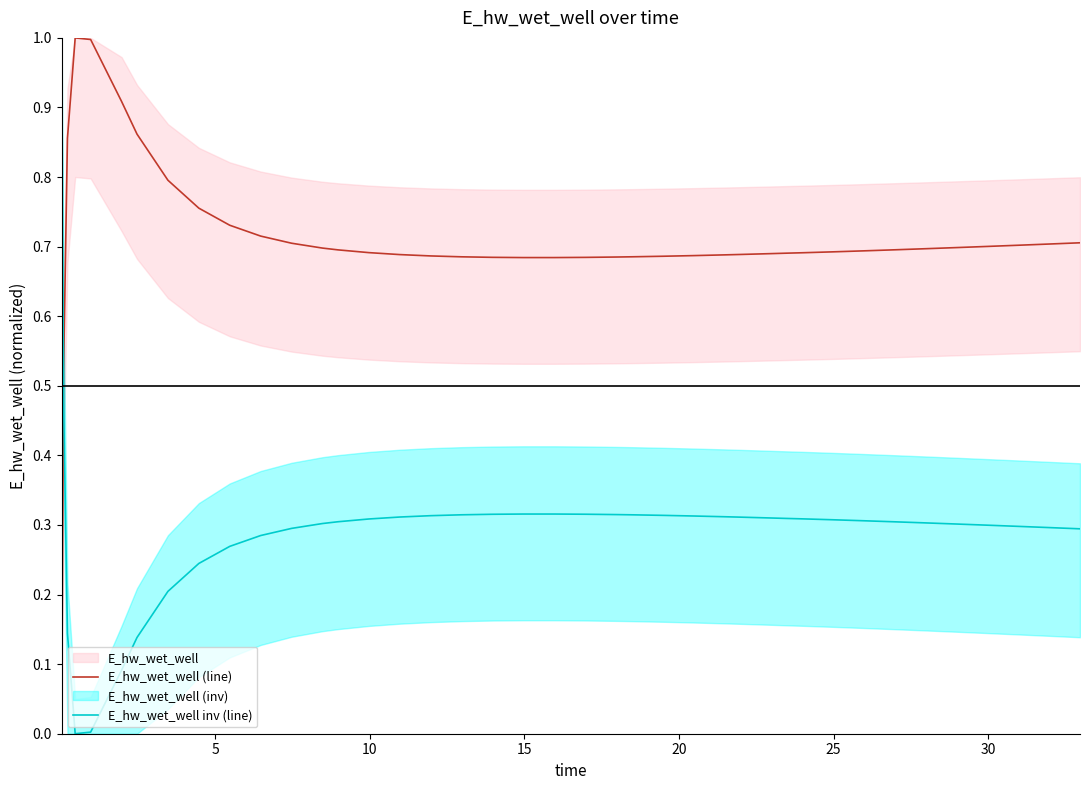

Which series ends up on top after the final intersection of E_hw_wet_well inv (line) and E_hw_wet_well (line)?

E_hw_wet_well (line)